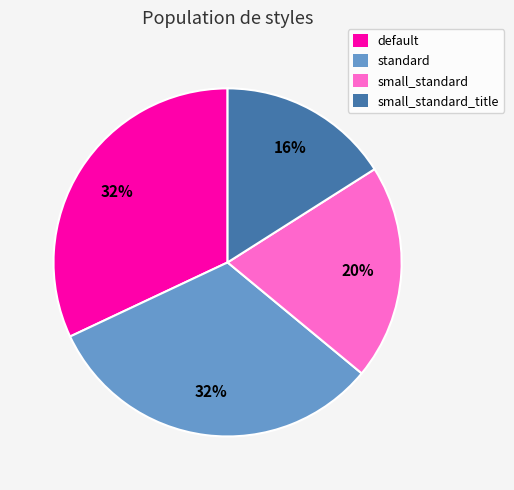

Approximately how many times larger is the value at standard compared to small_standard?

1.6